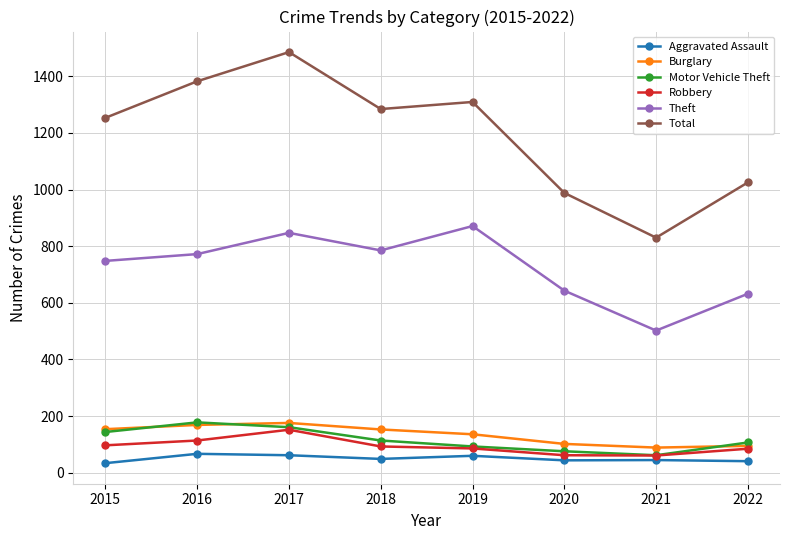

At how many categories does at least one series exceed 459?

8